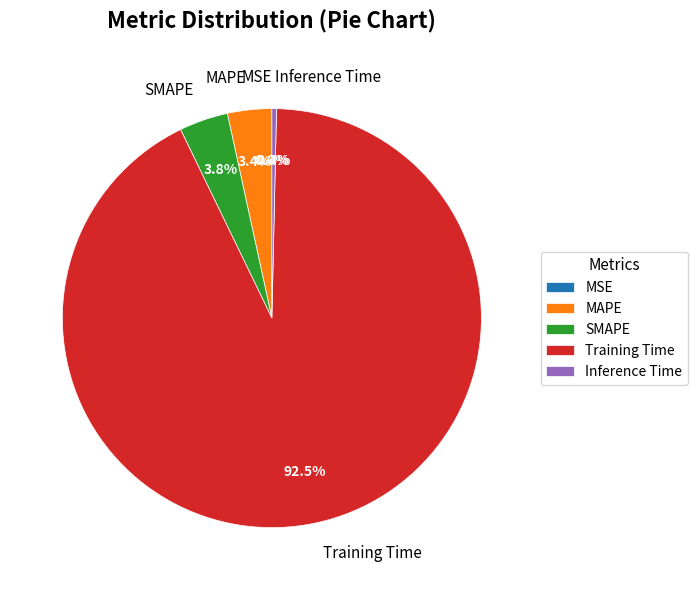

Is it true that Inference Time is 7% of the pie?

False